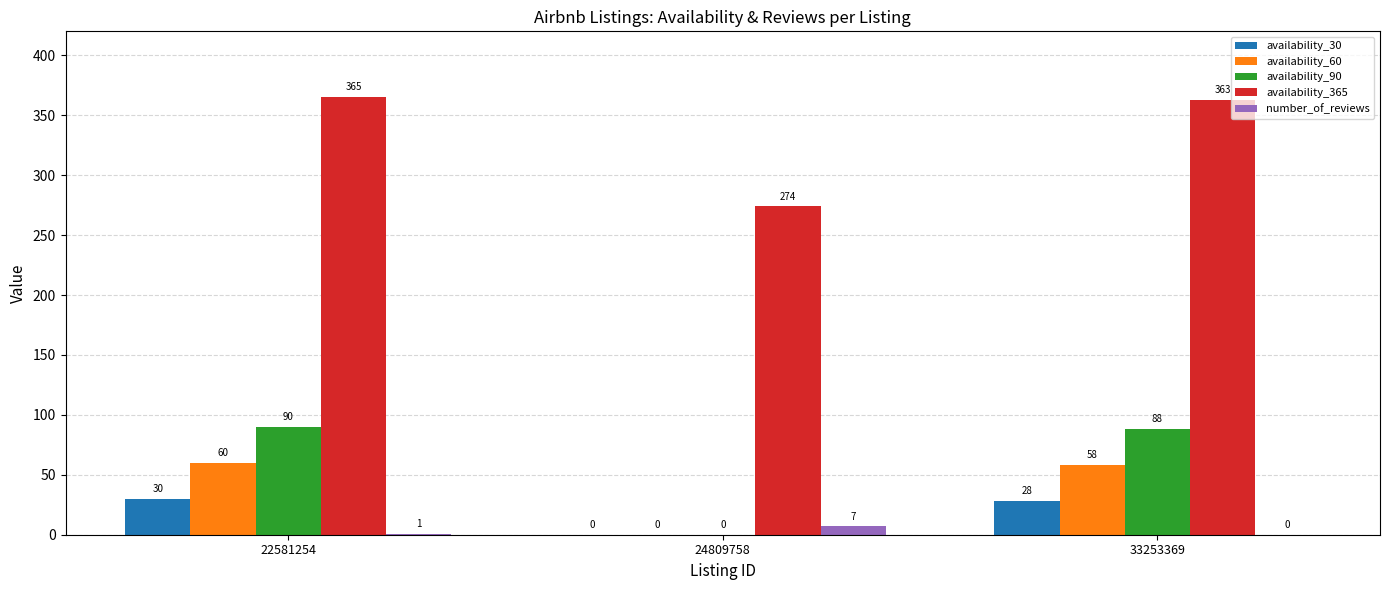

What is the maximum value shown in the chart?

365